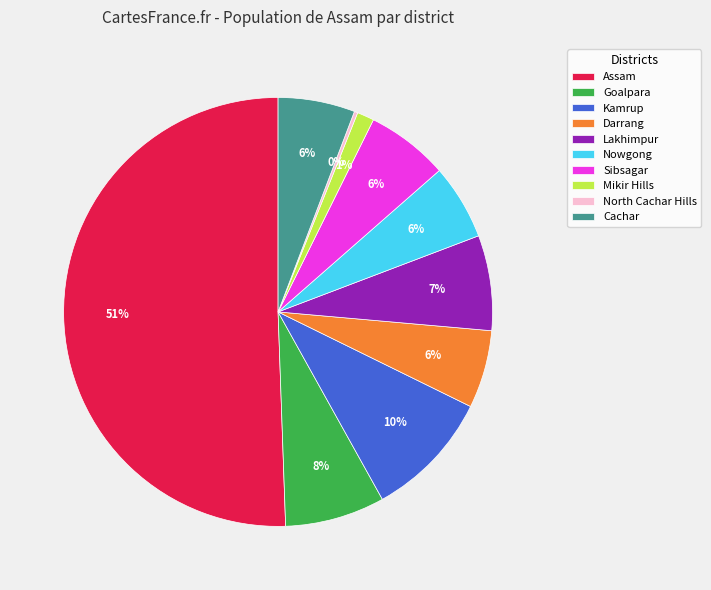

Combined, do Goalpara and Assam account for over 50%?

Yes